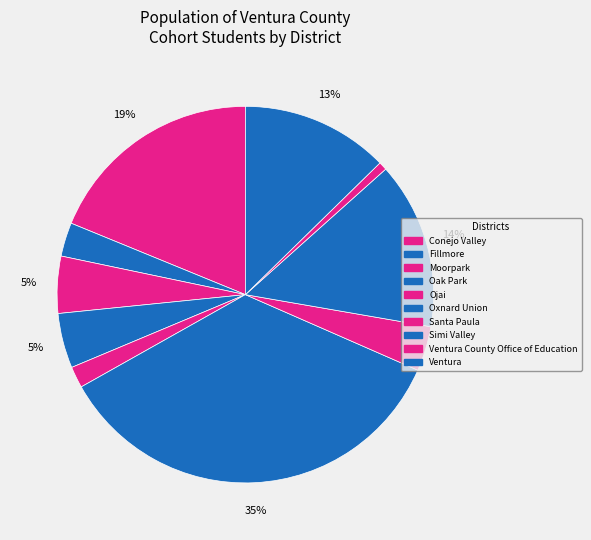

Which slice is the smallest?

Ventura County Office of Education